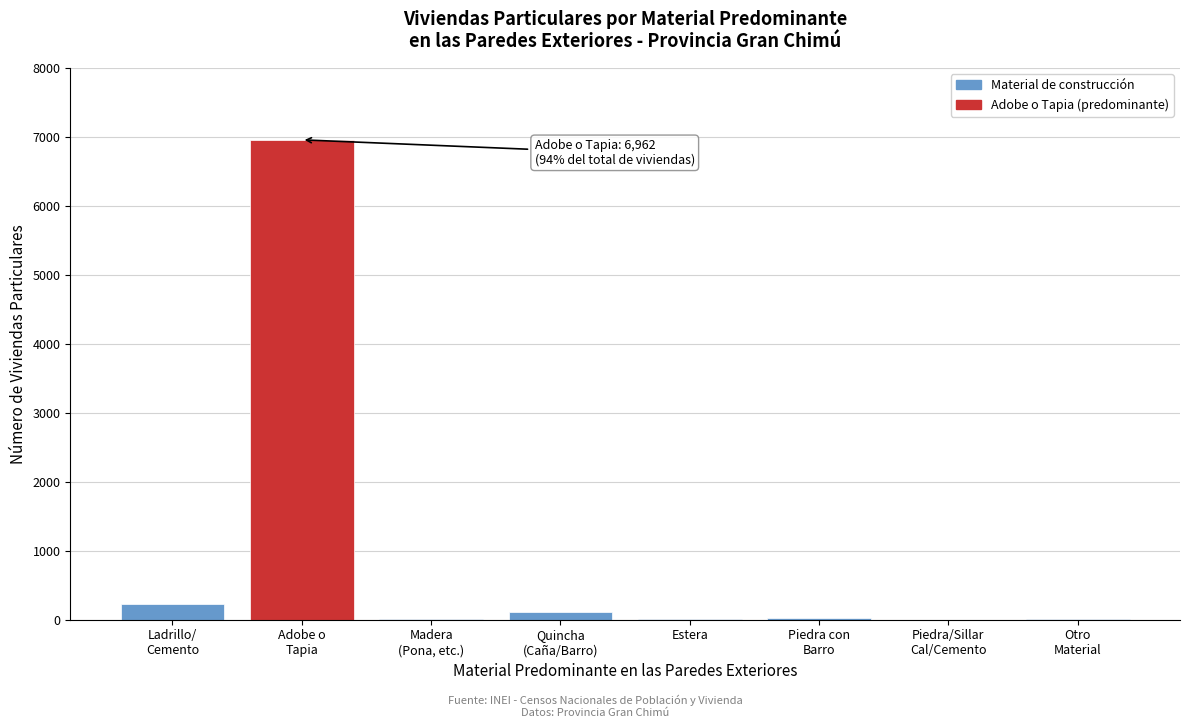

What is the sum of all values?

7368